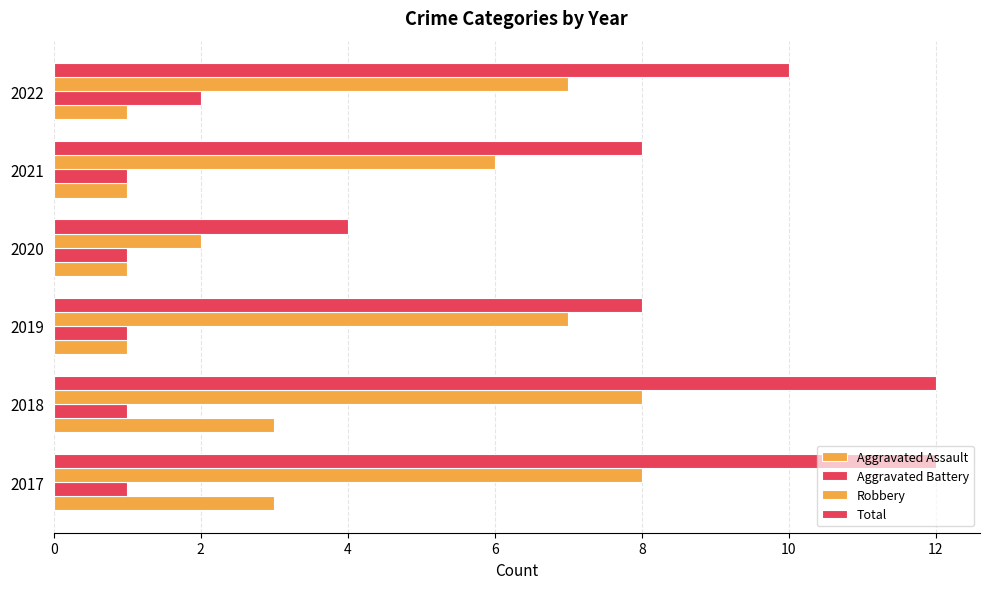

How many data points does each series have?

6